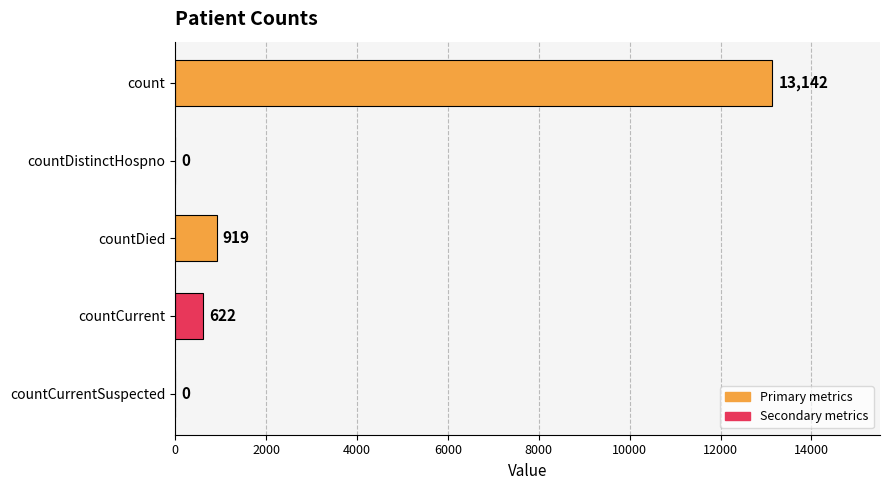

Which has a higher value, countCurrentSuspected or countDied?

countDied